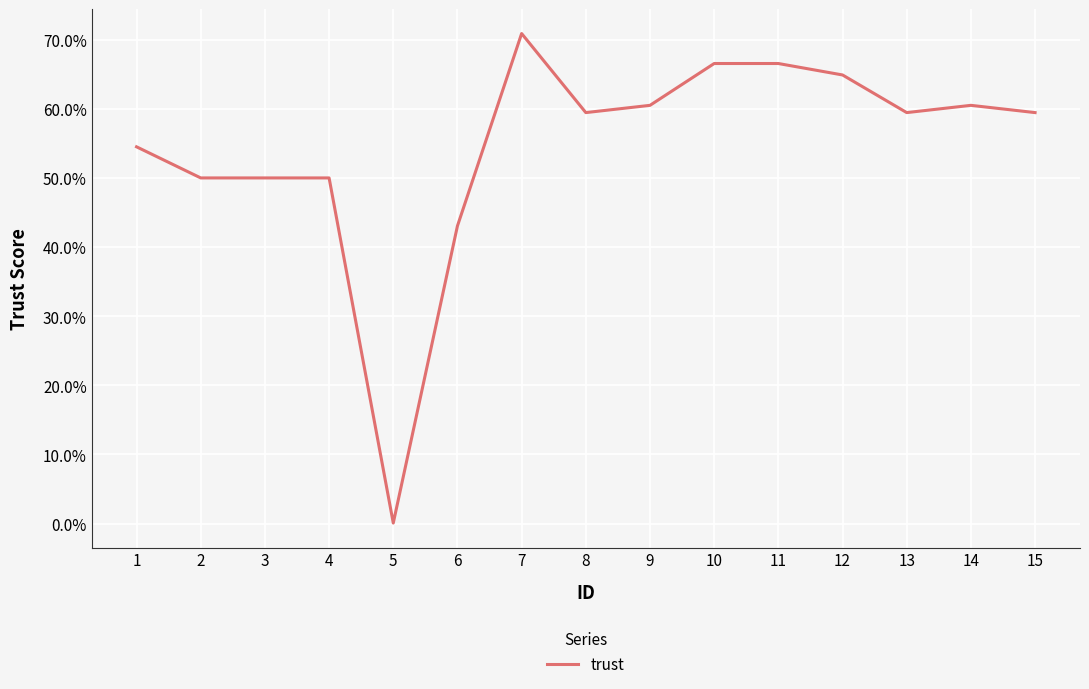

Does the chart display data point markers on the line(s)?

No